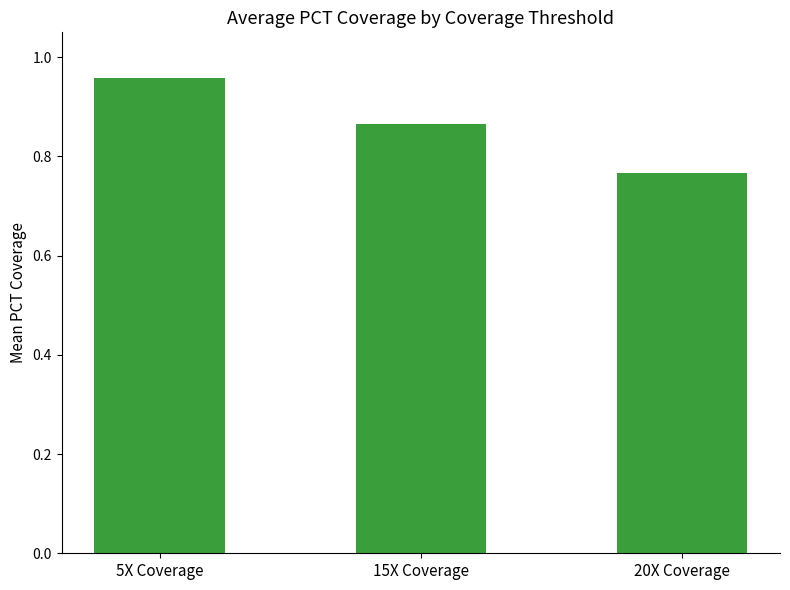

Count the values in the range 0 to 1.

3